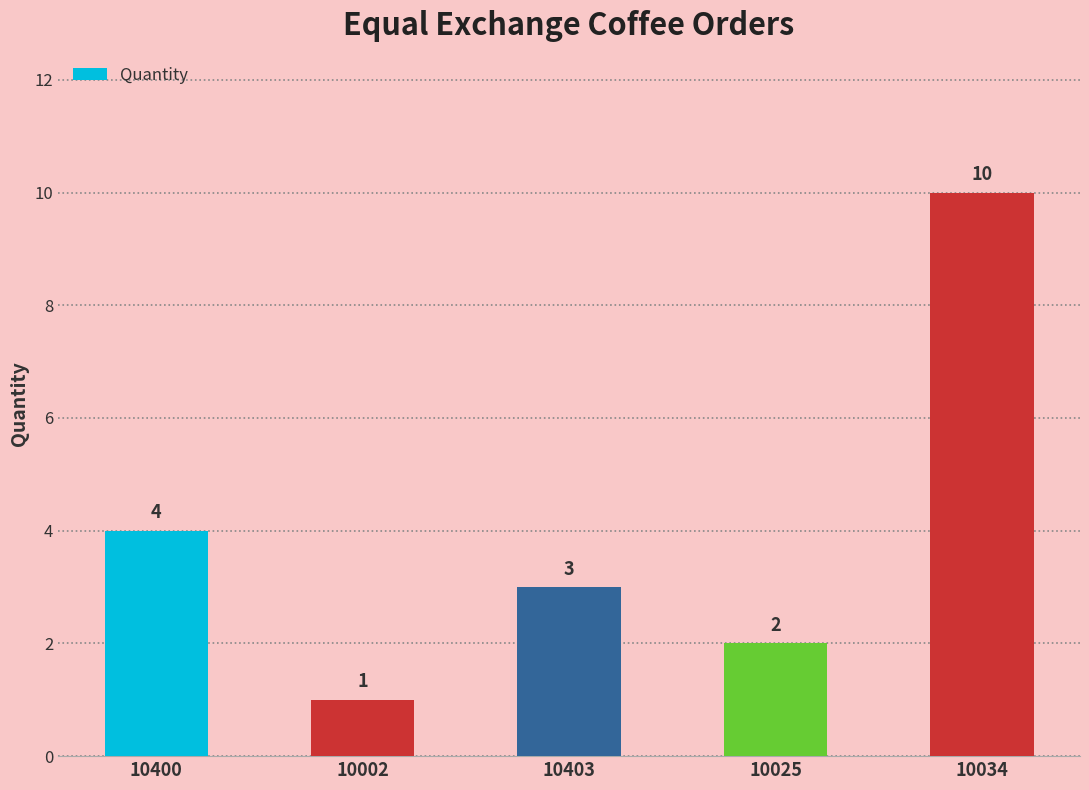

Where is the data nearest to the value 5?

10400